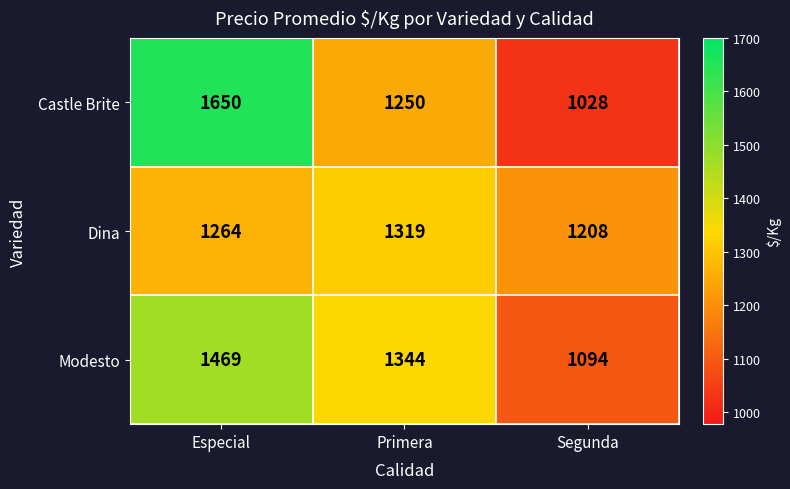

Reading left to right, transcribe all the data shown in this chart.

Castle Brite: Especial=1650	Primera=1250	Segunda=1028
Dina: Especial=1264	Primera=1319	Segunda=1208
Modesto: Especial=1469	Primera=1344	Segunda=1094